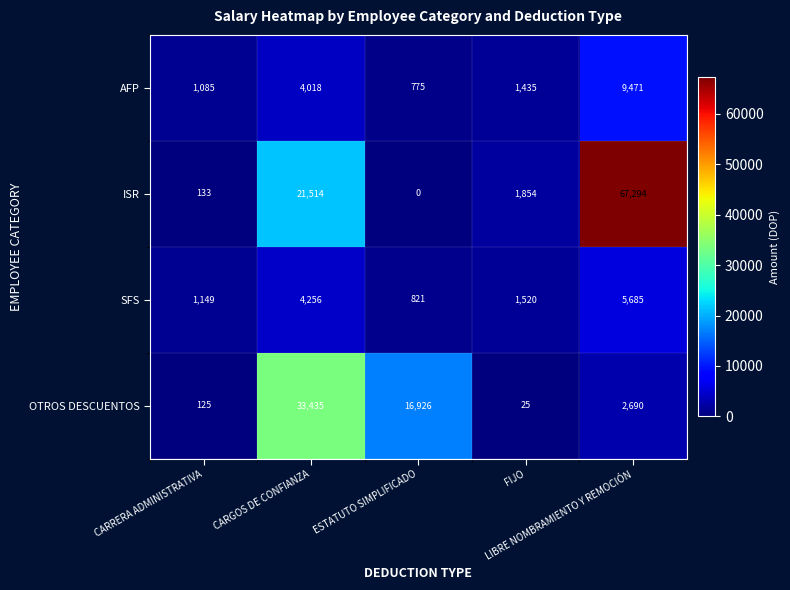

List the series in order of their peak value, lowest first.

SFS, AFP, OTROS DESCUENTOS, ISR